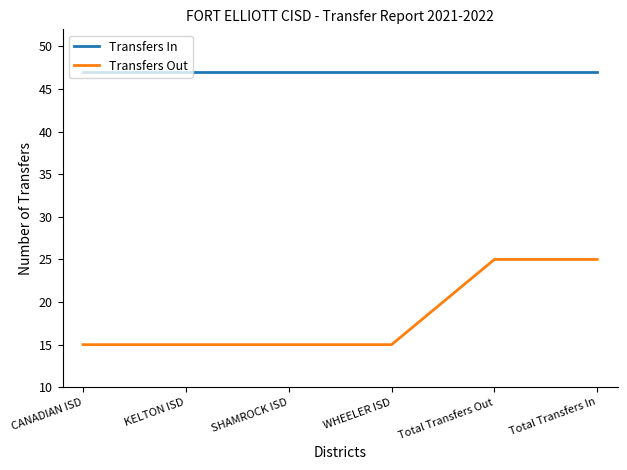

Reading left to right, list all the values displayed in this chart.

Transfers In: CANADIAN ISD=47	KELTON ISD=47	SHAMROCK ISD=47	WHEELER ISD=47	Total Transfers Out=47	Total Transfers In=47
Transfers Out: CANADIAN ISD=15	KELTON ISD=15	SHAMROCK ISD=15	WHEELER ISD=15	Total Transfers Out=25	Total Transfers In=25